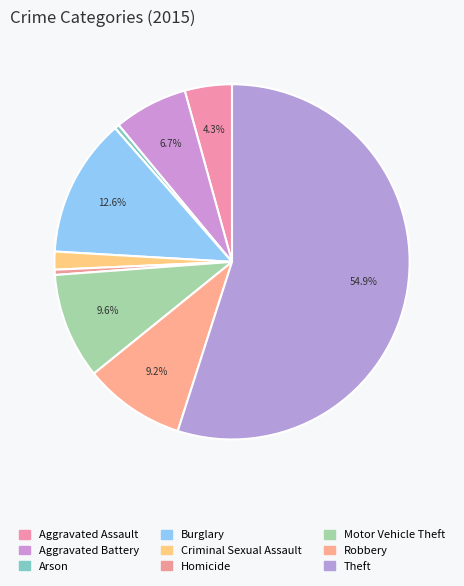

To the nearest percent, what is the average slice percentage?

11%